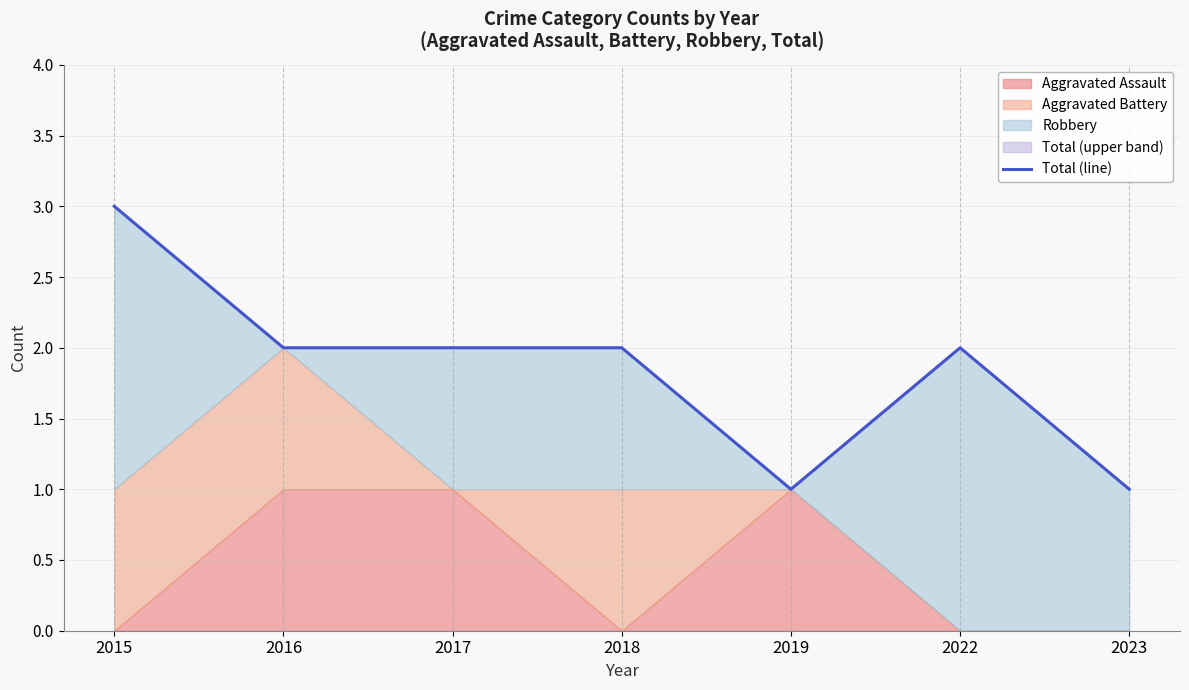

Approximately how many times larger is the value at 2022 compared to 2018?

1.0